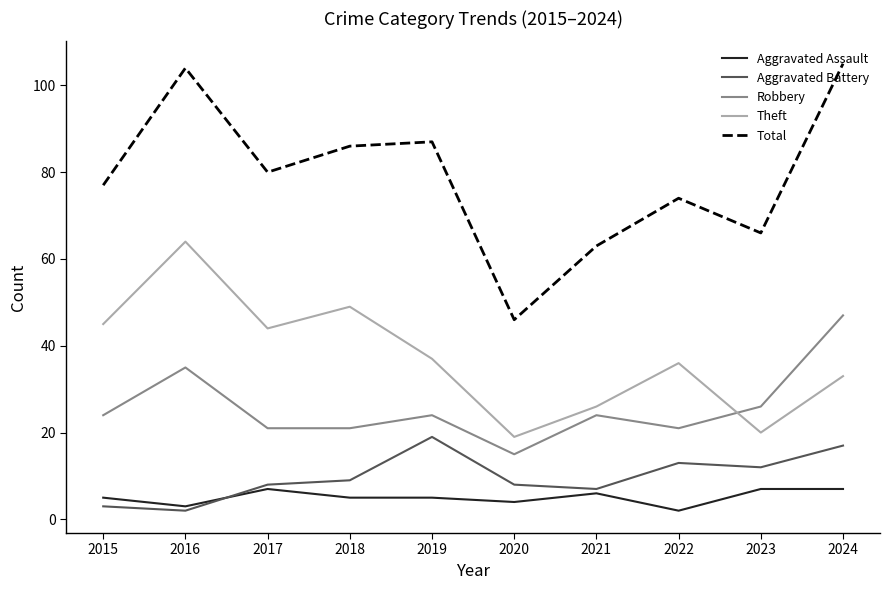

Reading right to left, list all the values displayed in this chart.

Aggravated Assault: 7	7	2	6	4	5	5	7	3	5
Aggravated Battery: 17	12	13	7	8	19	9	8	2	3
Robbery: 47	26	21	24	15	24	21	21	35	24
Theft: 33	20	36	26	19	37	49	44	64	45
Total: 105	66	74	63	46	87	86	80	104	77